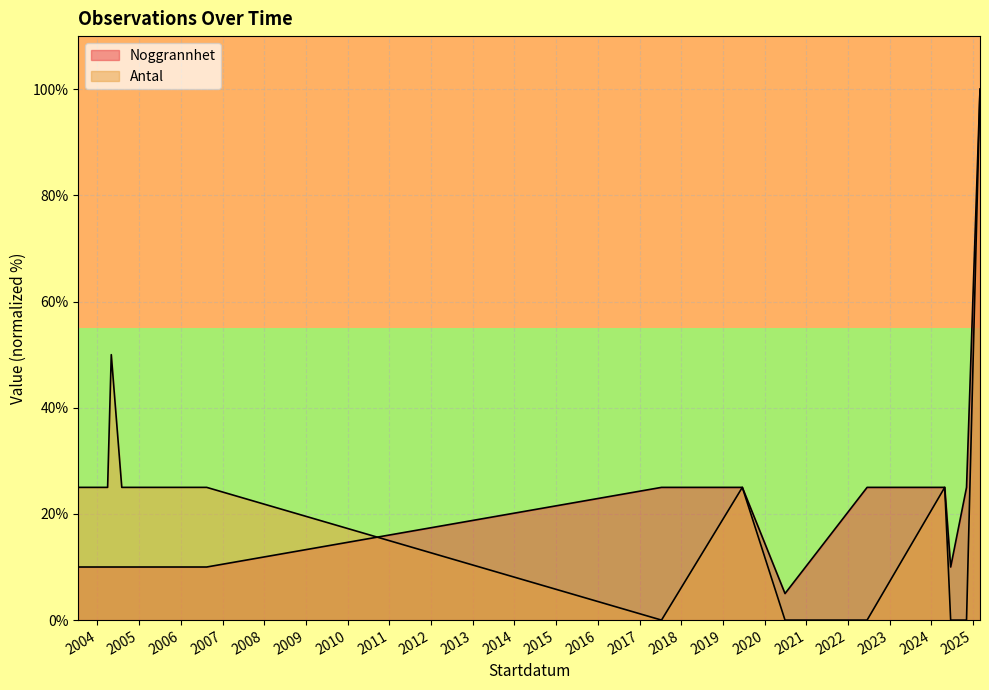

How many lines are shown in the chart?

2